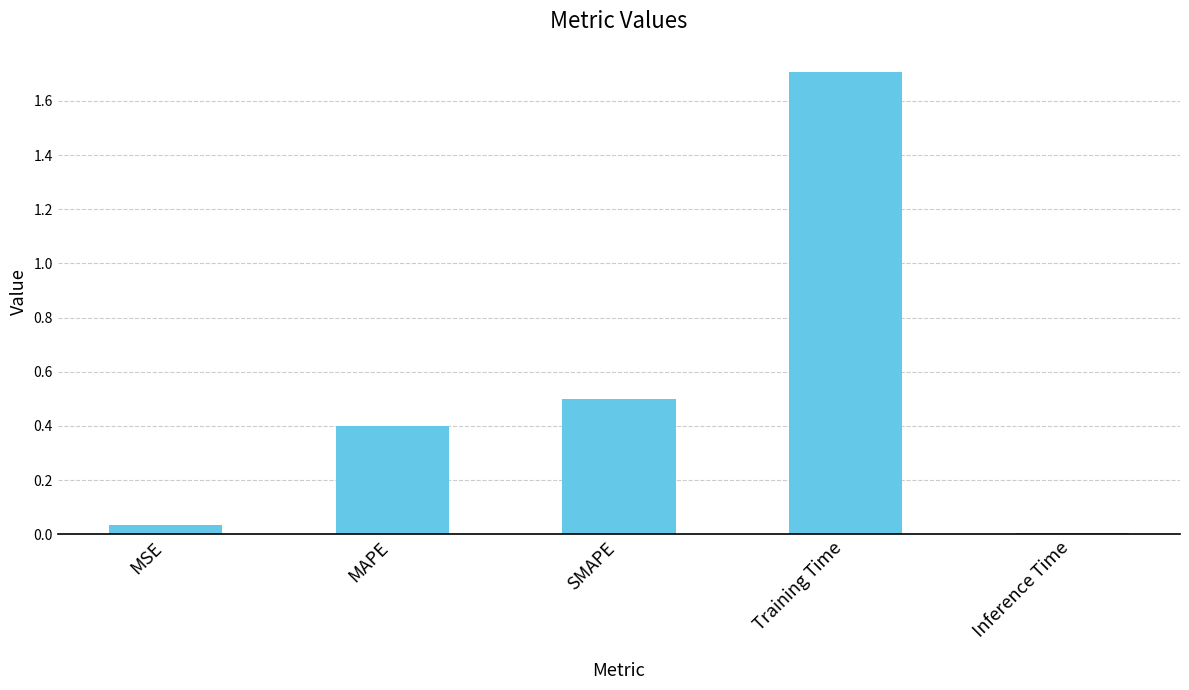

What value does the data have at Training Time?

1.7